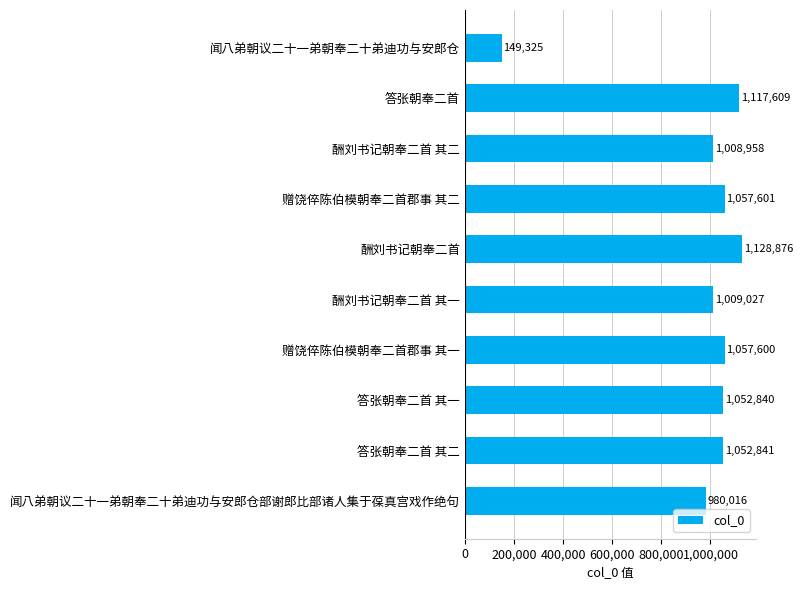

Read the value at 答张朝奉二首 其一.

1052840